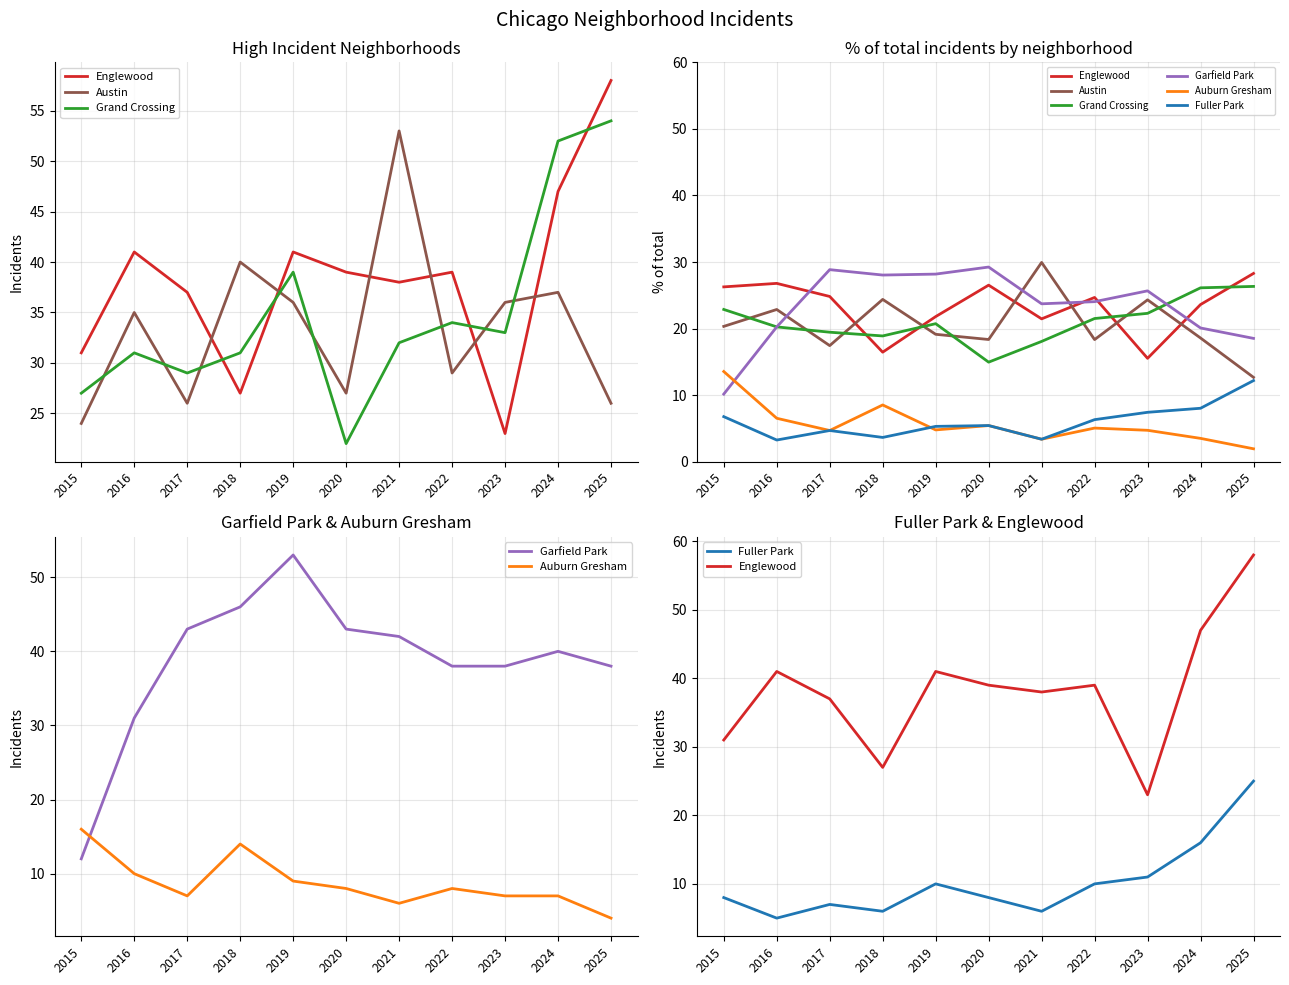

What is the sum of the Austin values at 2017 and 2025?

30.1